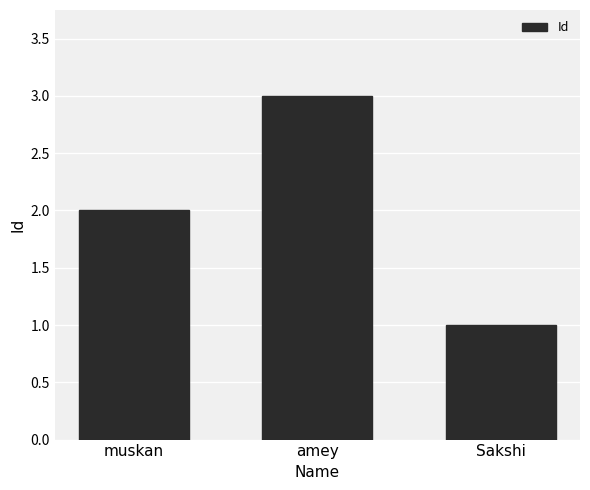

Is it true that the value at muskan is 2?

True